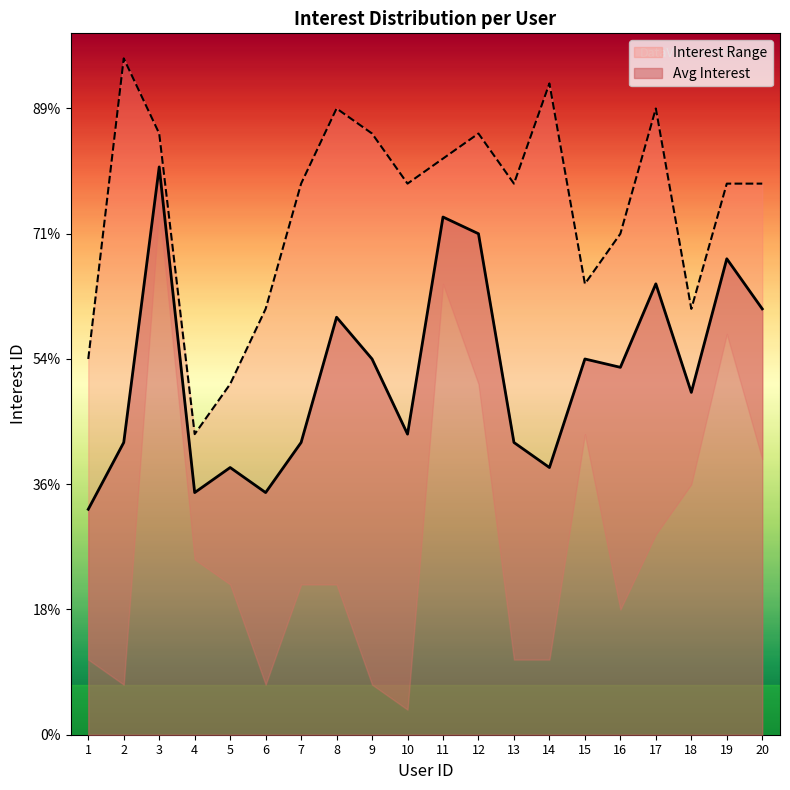

Between 14 and 18, which is larger?

14